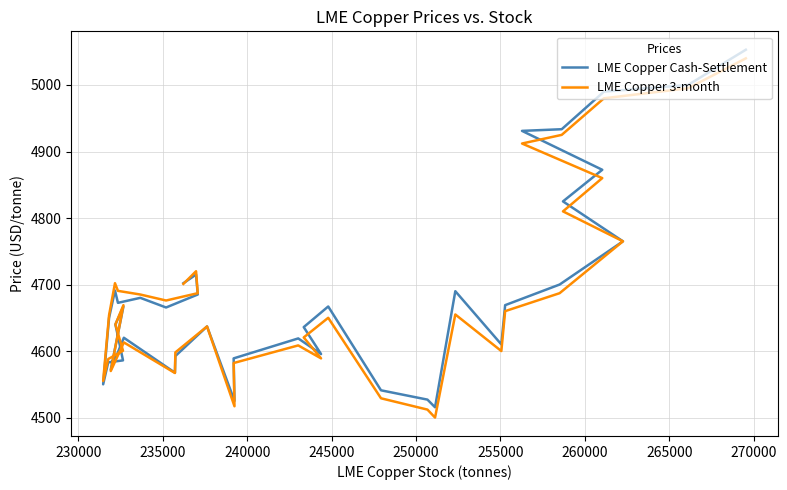

Which series has the largest total across all categories?

LME Copper Cash-Settlement